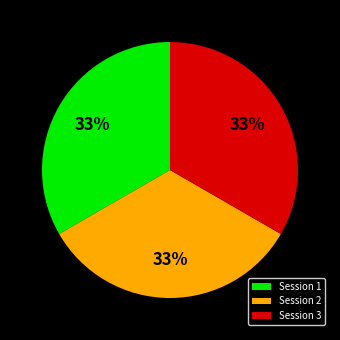

Is there a majority slice in this chart?

No